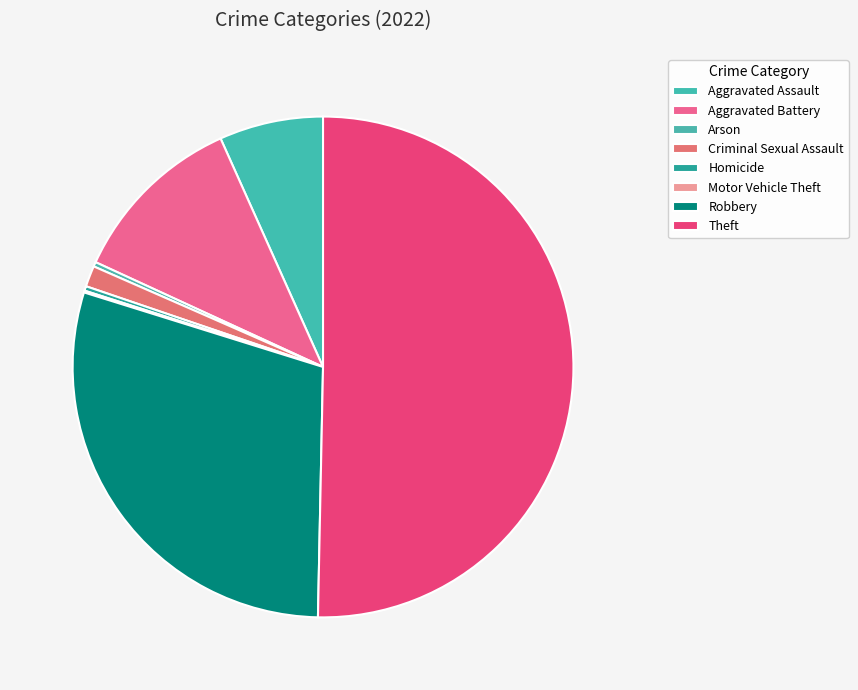

To the nearest percent, what is the difference between the largest and smallest slice percentages?

50%